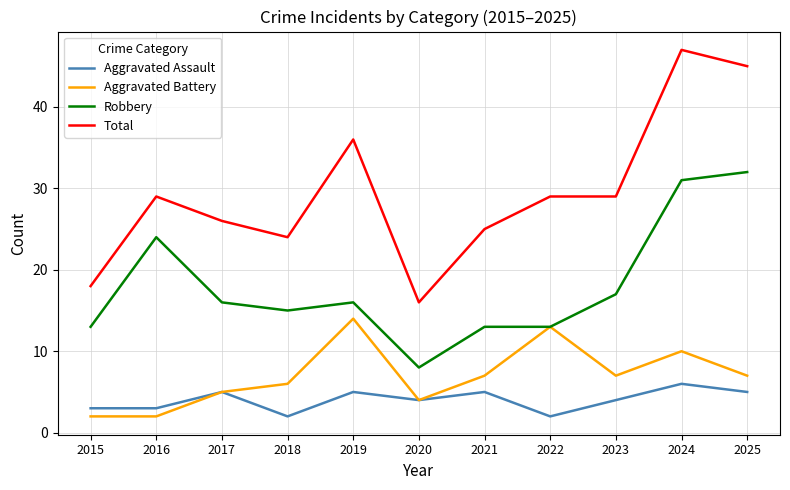

What is the difference between the highest and lowest values at 2025?

40